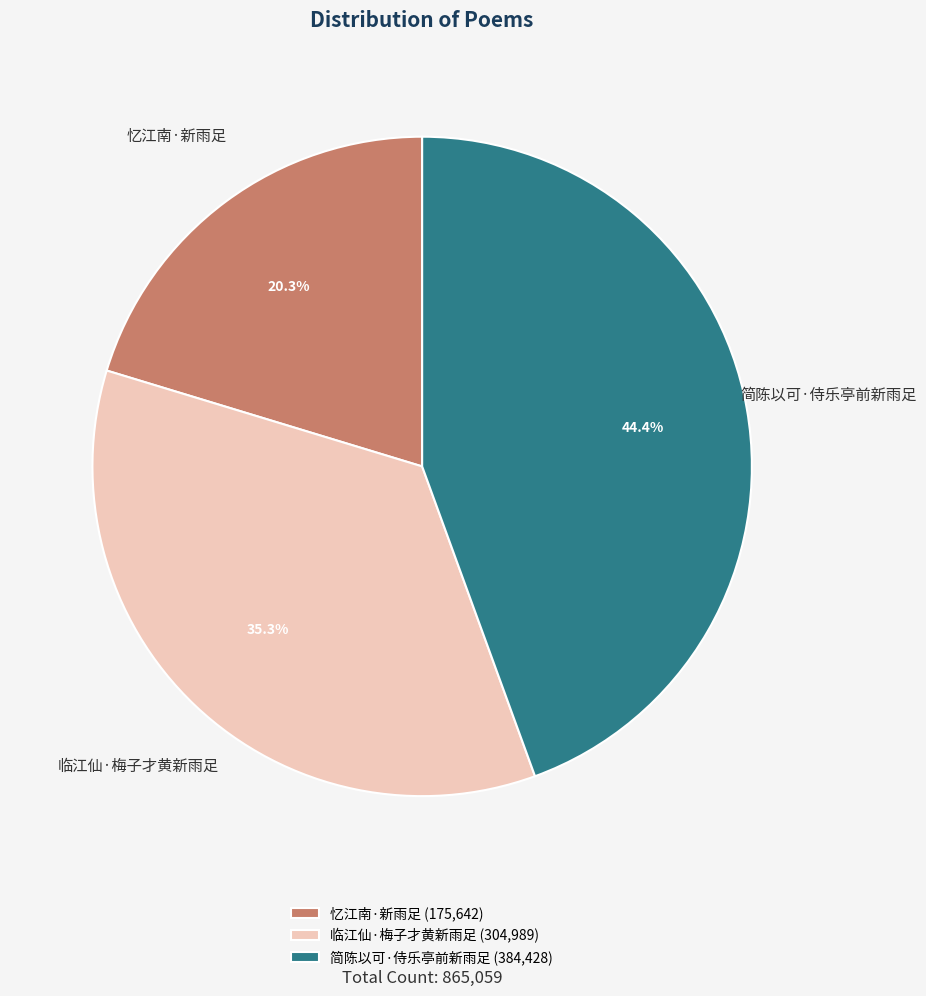

Between 简陈以可·侍乐亭前新雨足 and 忆江南·新雨足, which is larger?

简陈以可·侍乐亭前新雨足